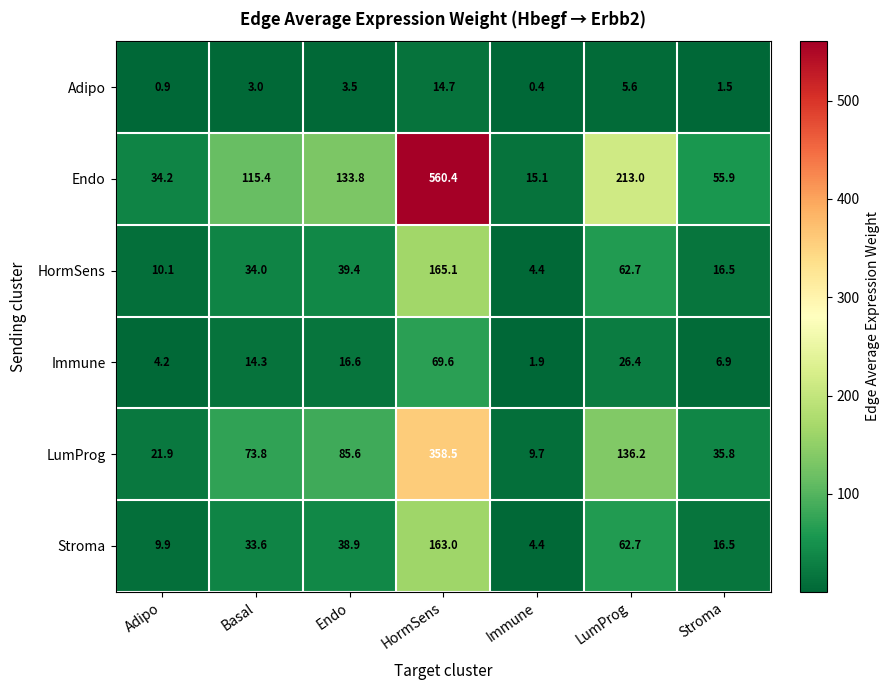

The value of LumProg at Immune is 9.7. True or false?

True